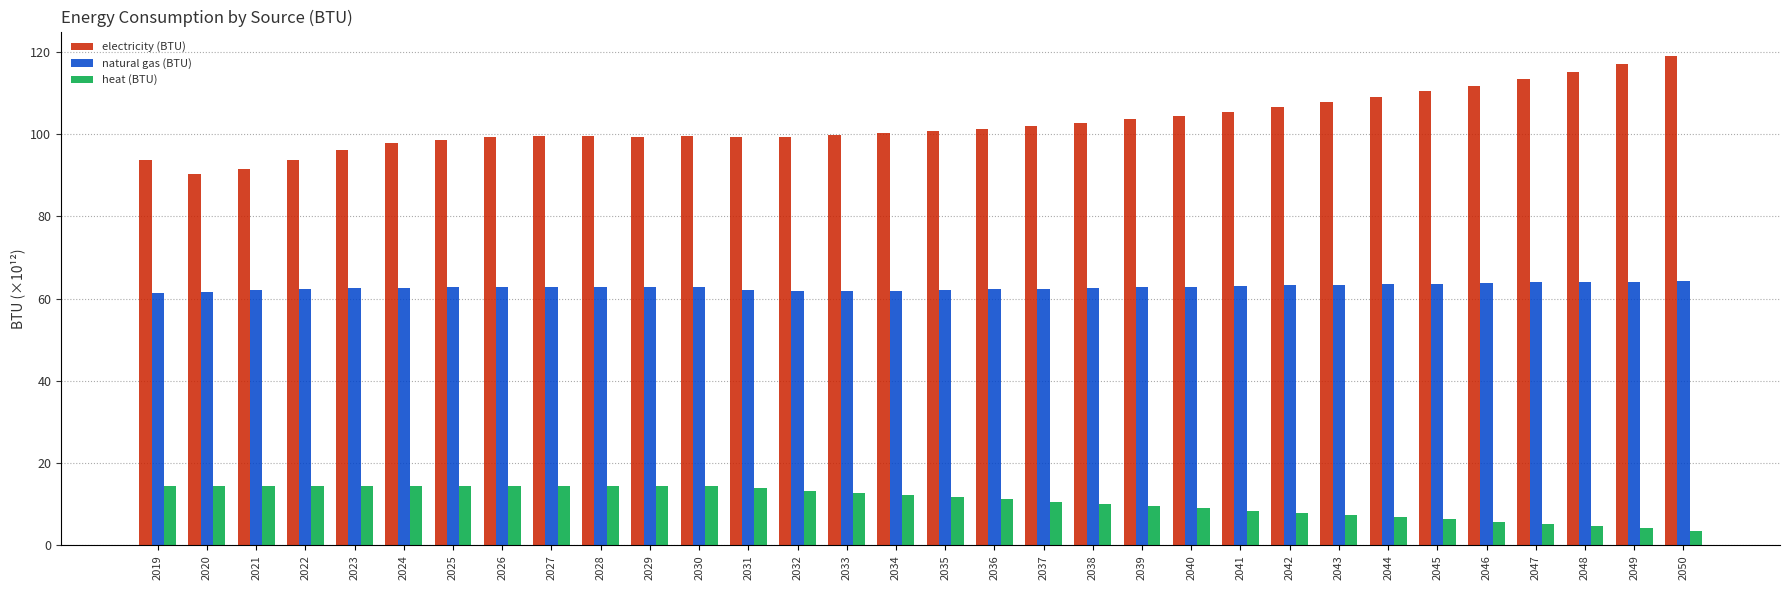

The natural gas (BTU) series shows 61.7 at 2032. True or false?

True